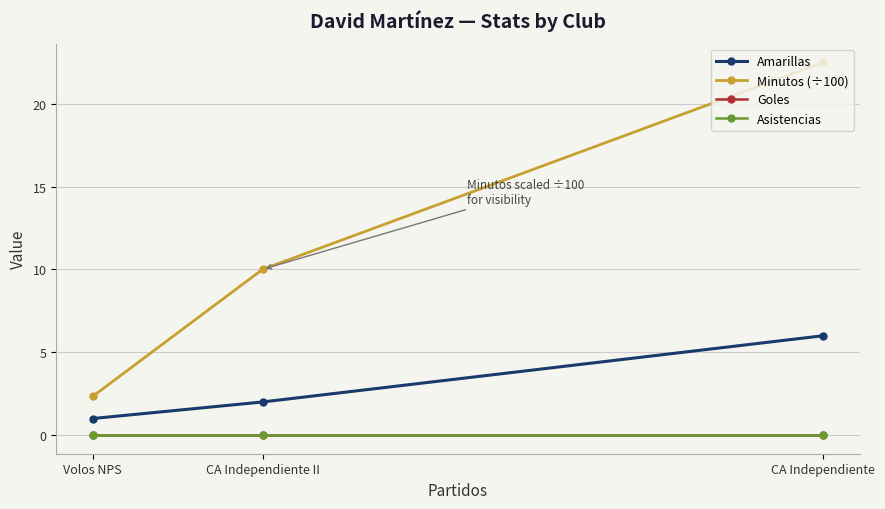

Reading right to left, extract all data points from this chart.

Amarillas: Volos NPS=1.0	CA Independiente II=2.0	CA Independiente=6.0
Minutos (÷100): Volos NPS=2.3	CA Independiente II=10.0	CA Independiente=22.5
Goles: Volos NPS=0.0	CA Independiente II=0.0	CA Independiente=0.0
Asistencias: Volos NPS=0.0	CA Independiente II=0.0	CA Independiente=0.0